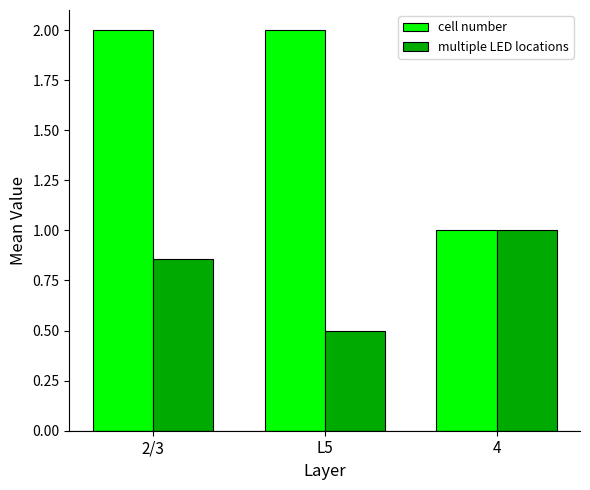

Does the chart contain stacked bars?

No